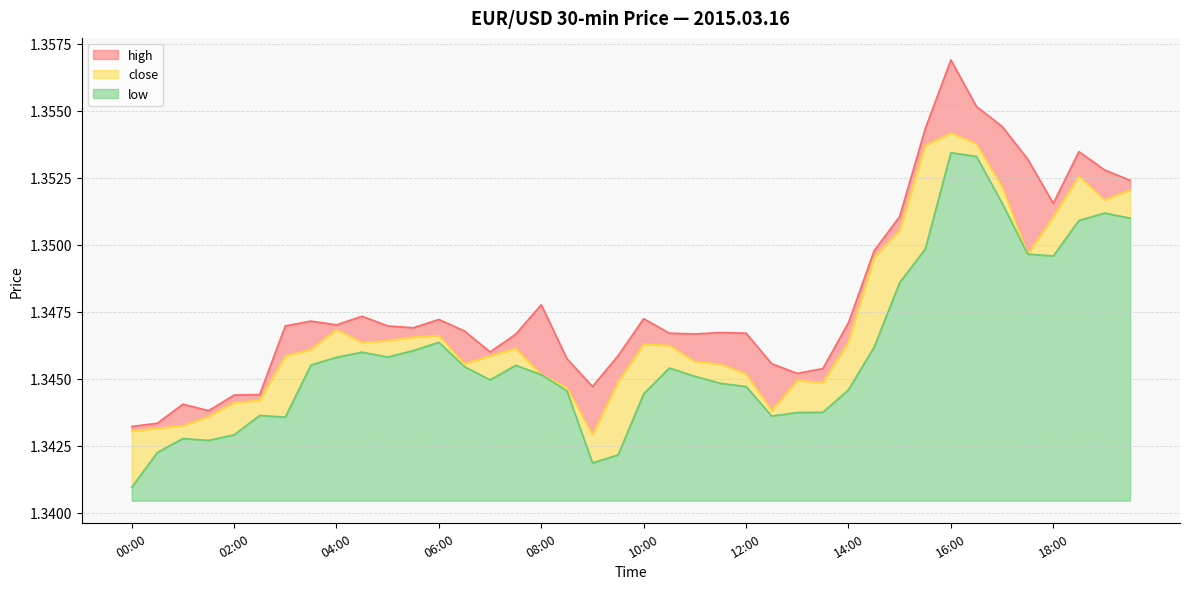

What is the average value of the low series?

1.3